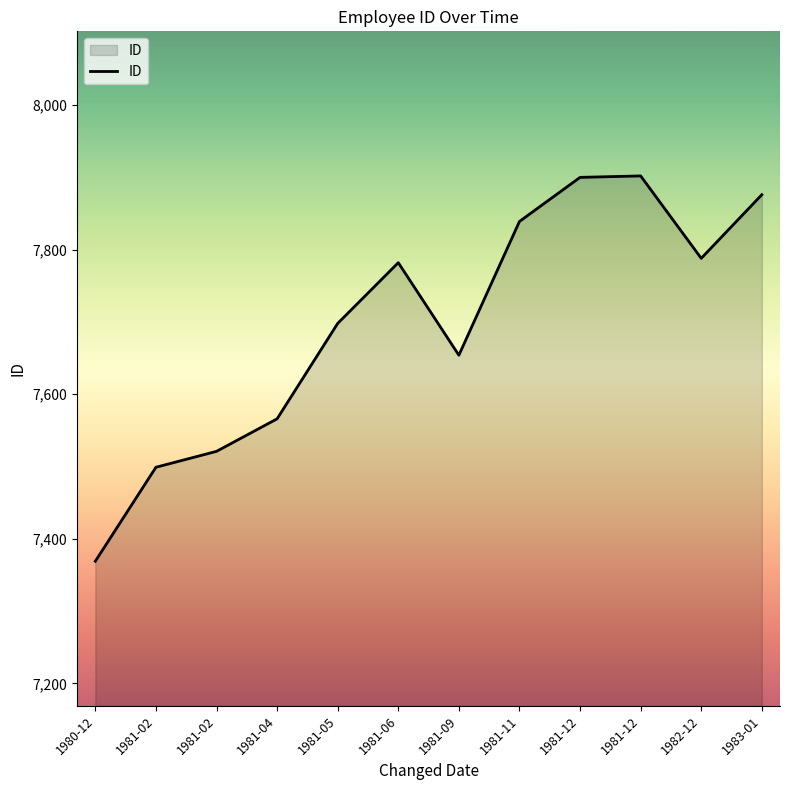

At which category does the chart reach its minimum across all series?

1980-12